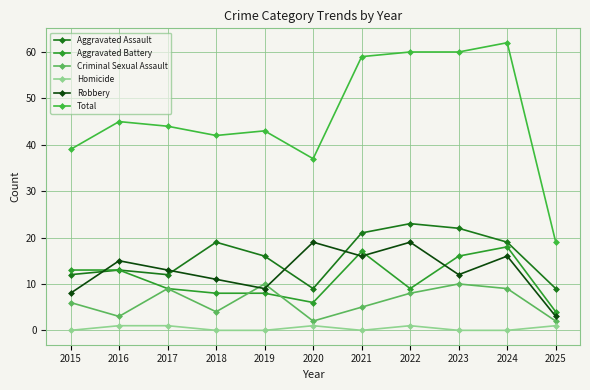

Count the number of categories in the chart.

11